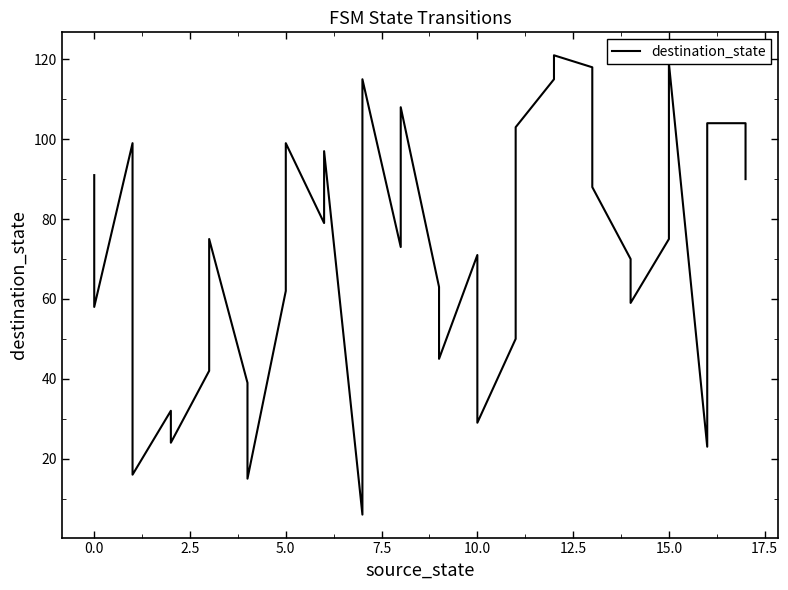

Does the chart display data point markers on the line(s)?

No